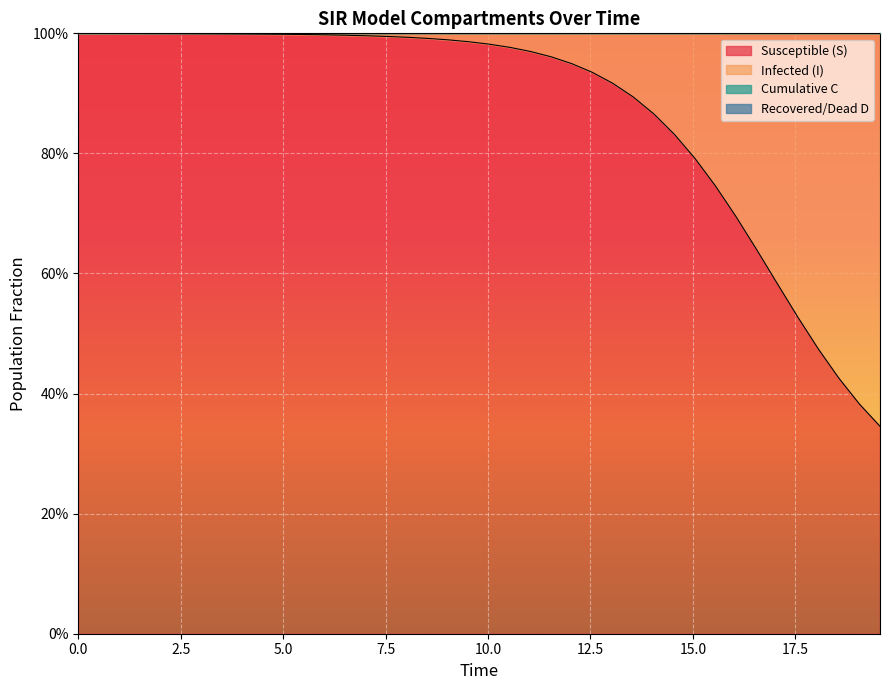

Is it true that S equals 0.3 at 12?

False